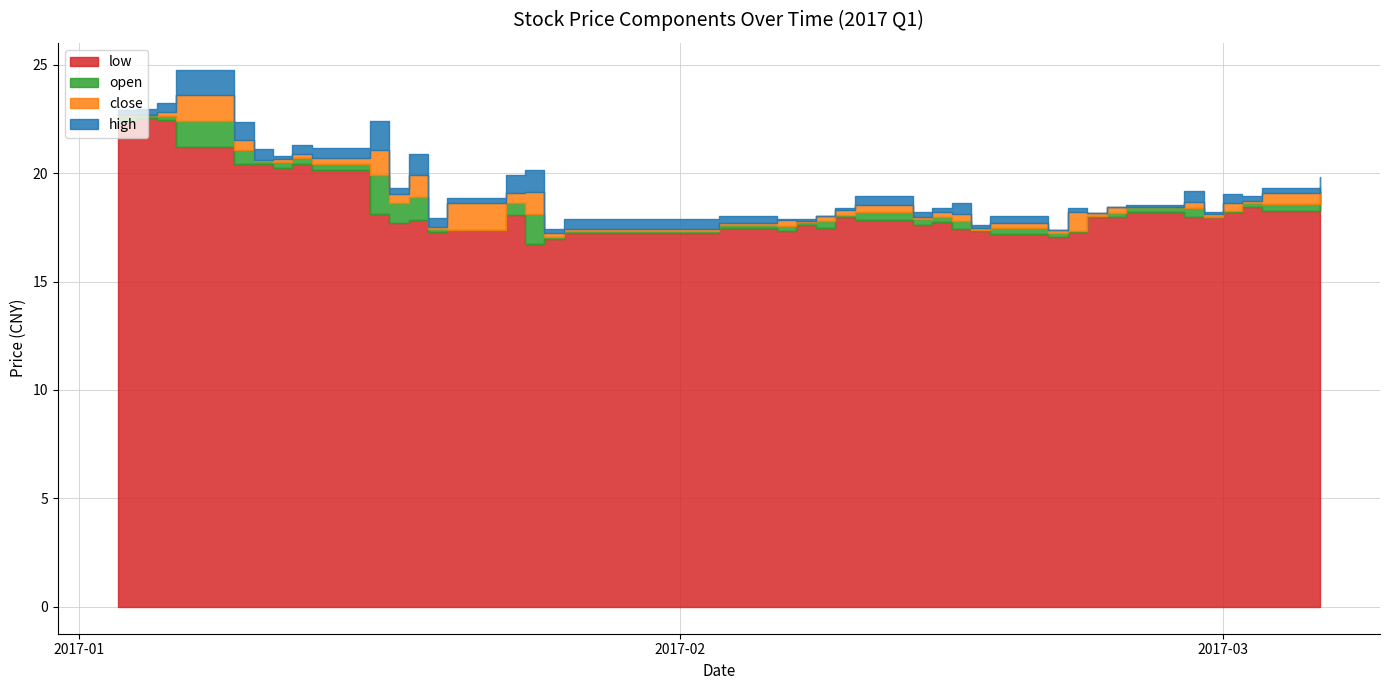

Reading right to left, transcribe all the data shown in this chart.

close: 19.2	19.1	18.6	18.6	18.1	18.1	18.4	18.4	18.1	18.2	17.4	17.2	17.5	17.5	17.8	18.0	17.9	18.3	18.0	17.8	17.8	17.6	17.4	17.2	17.1	18.2	18.6	17.5	17.9	19.0	18.7	20.1	20.5	20.6	20.5	20.6	21.2	22.5	22.6	22.7
open: 19.3	18.6	18.6	18.3	18.0	18.4	18.4	18.1	18.0	17.3	17.2	17.5	17.4	17.8	18.0	17.9	18.2	18.1	17.8	17.8	17.6	17.6	17.3	17.0	18.1	18.6	17.4	17.4	18.9	18.6	19.9	20.4	20.7	20.5	20.6	21.1	22.4	22.6	22.7	22.6
high: 19.7	19.3	18.8	19.0	18.2	18.6	18.5	18.4	18.2	18.4	17.4	17.6	17.6	18.0	18.0	18.2	18.3	18.4	18.0	17.9	17.9	17.9	17.9	17.4	18.1	19.0	18.8	17.9	18.9	19.3	20.1	20.6	20.9	20.8	21.0	21.4	22.4	22.9	22.9	22.9
low: 19.1	18.3	18.4	18.2	18.0	18.0	18.2	18.0	18.0	17.3	17.0	17.2	17.3	17.4	17.7	17.6	17.8	18.0	17.5	17.6	17.3	17.5	17.2	16.9	16.7	18.1	17.4	17.3	17.8	17.7	18.1	20.1	20.4	20.2	20.4	20.4	21.2	22.5	22.5	22.4